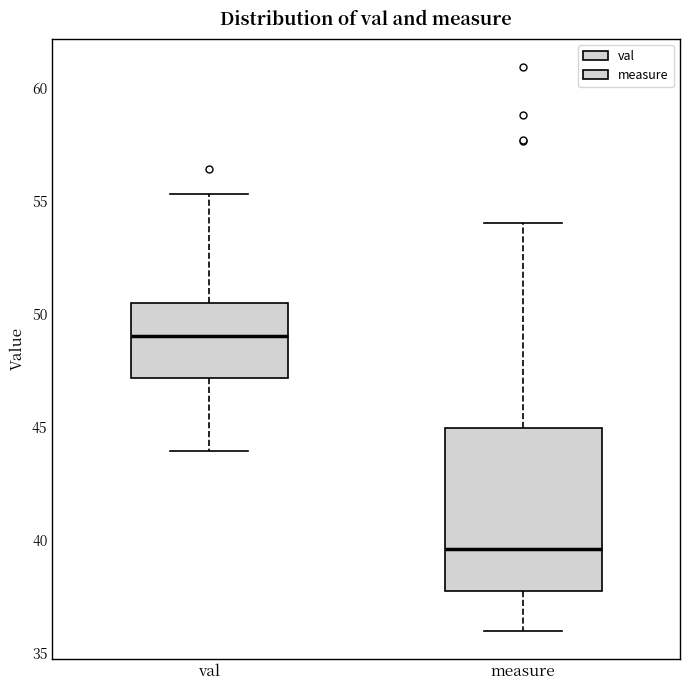

Reading left to right, read every box against the y-axis: the position of its median line, the range the box covers, and the ends of its whiskers. The values are not printed on the chart, so give them approximately, as read against the axis.

val: median 49.0, box 47.0 to 50.5, whiskers 44.0 to 55.5
measure: median 39.5, box 37.5 to 45.0, whiskers 36.0 to 54.0